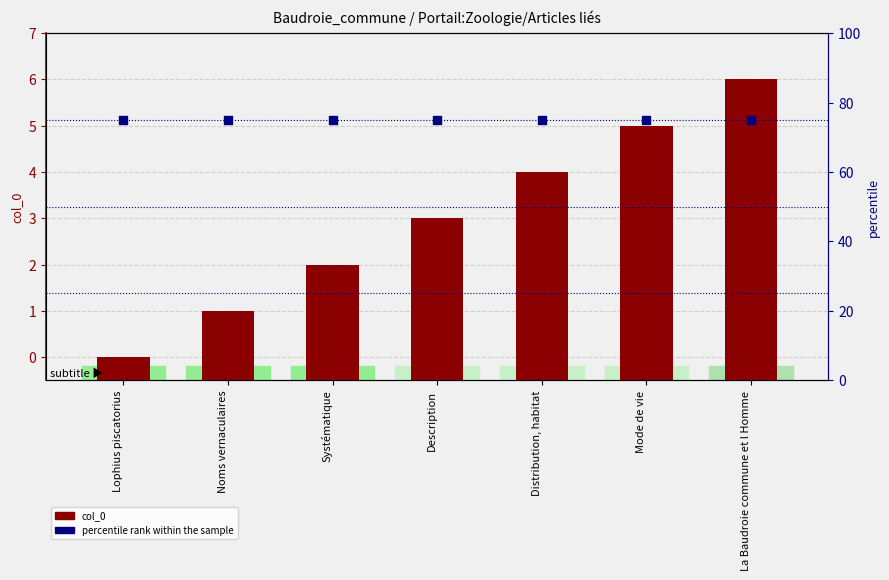

Which series has the largest total across all categories?

percentile rank within the sample